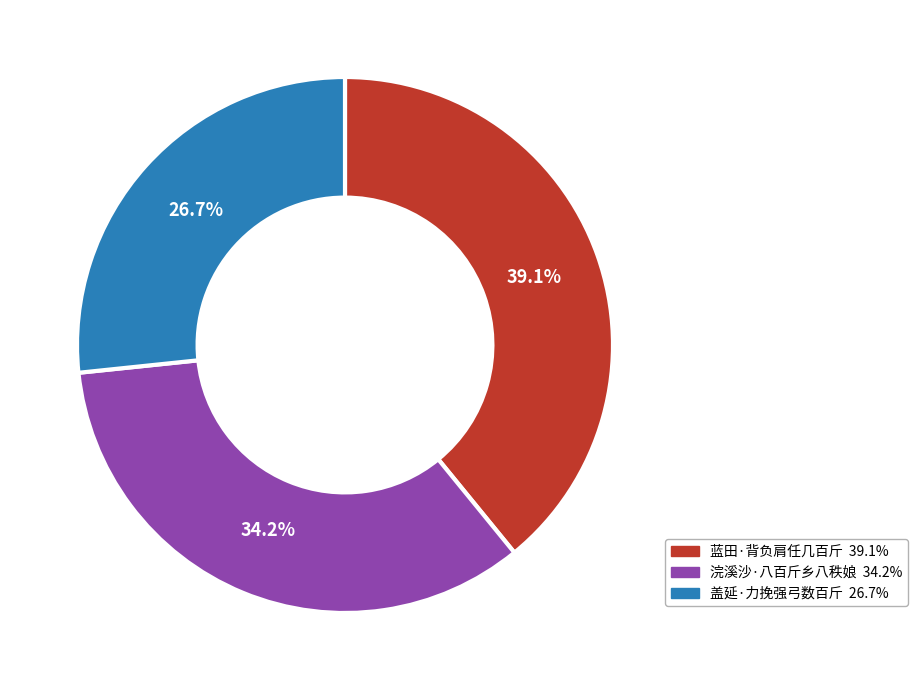

What is the largest slice in the pie chart?

蓝田·背负肩任几百斤